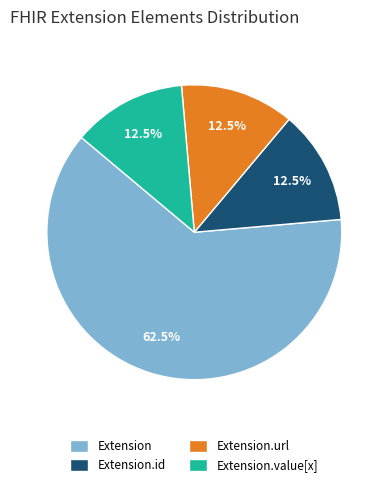

To the nearest percent, what is the difference between the largest and smallest slice percentages?

50%